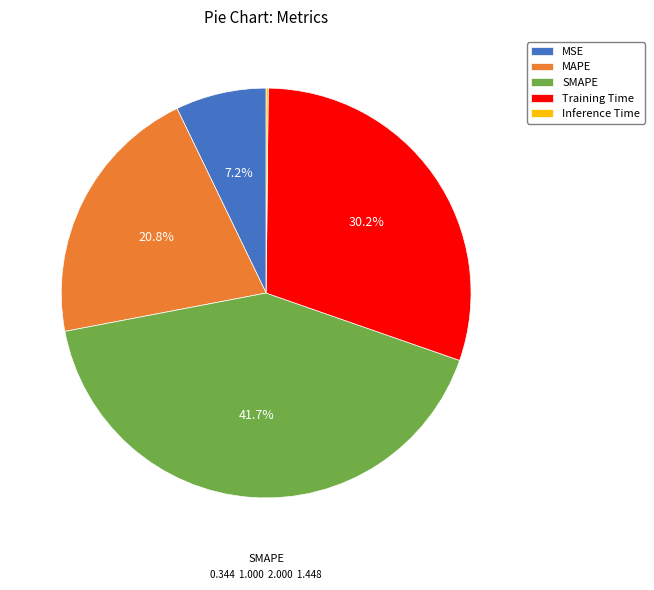

True or false: SMAPE accounts for 30% of the total.

False